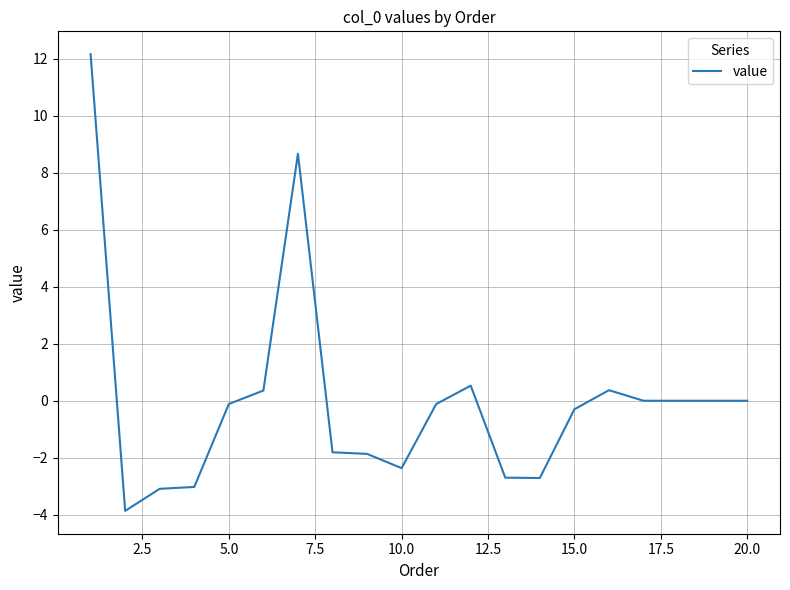

How many lines are shown in the chart?

1